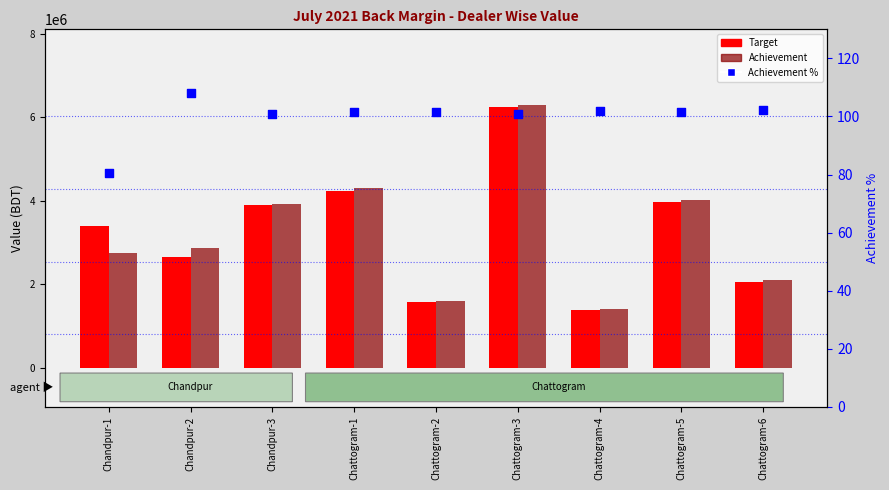

At which category is the sum across all series the highest?

Chattogram-3